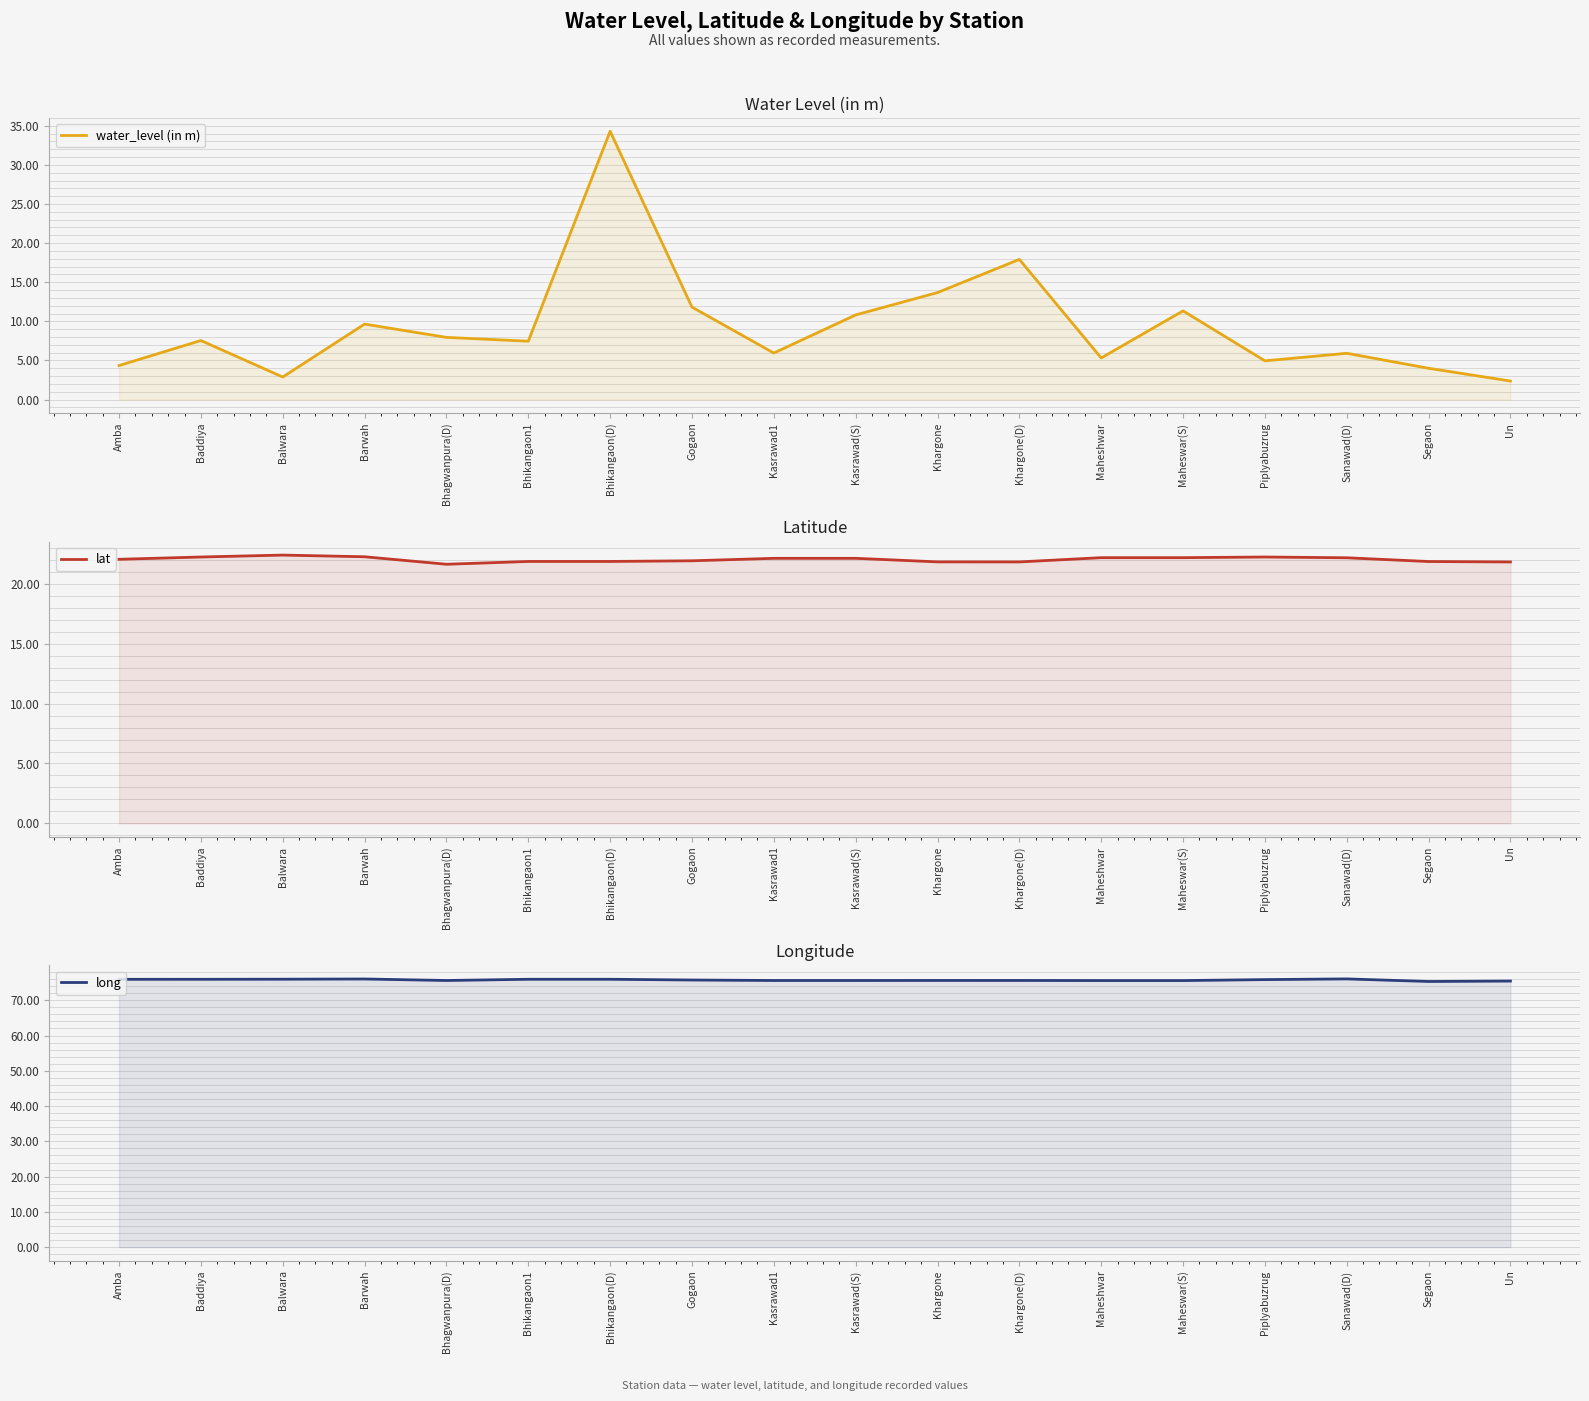

What is the value of the lat point at the 1st from the left?

22.0